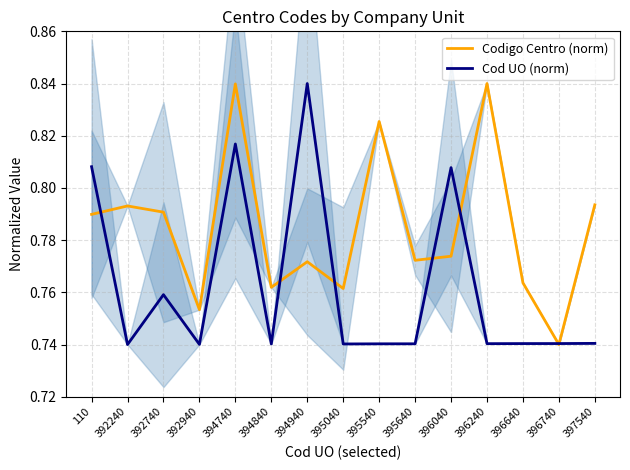

Reading left to right, transcribe all the data shown in this chart.

Codigo Centro (norm): 0.8	0.8	0.8	0.8	0.8	0.8	0.8	0.8	0.8	0.8	0.8	0.8	0.8	0.7	0.8
Cod UO (norm): 0.8	0.7	0.8	0.7	0.8	0.7	0.8	0.7	0.7	0.7	0.8	0.7	0.7	0.7	0.7